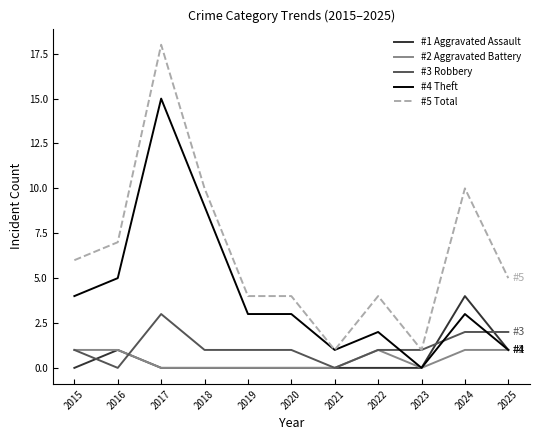

At which category does the chart reach its peak across all series?

2017